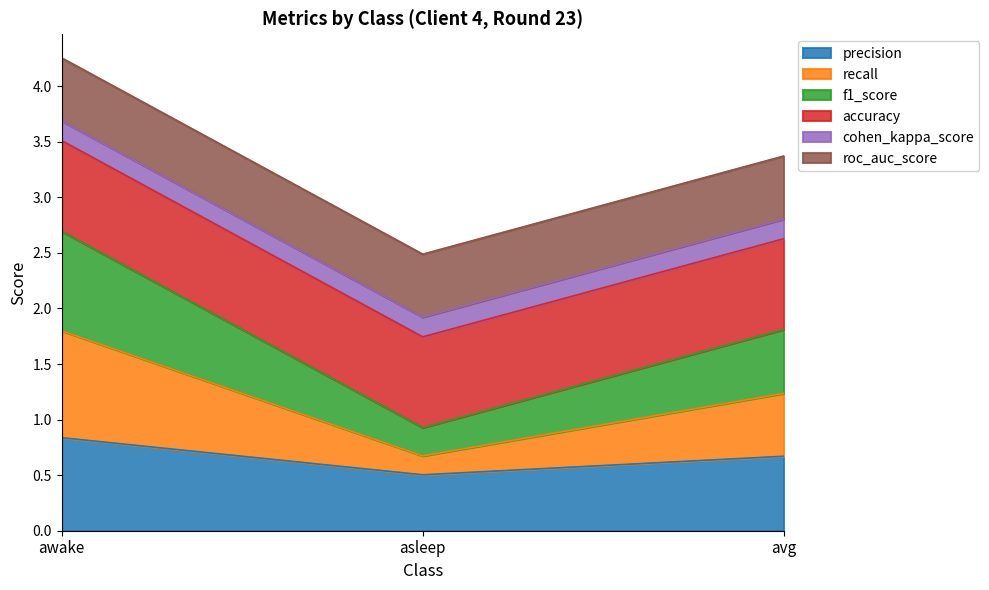

Is it true that precision equals 1.3 at awake?

False